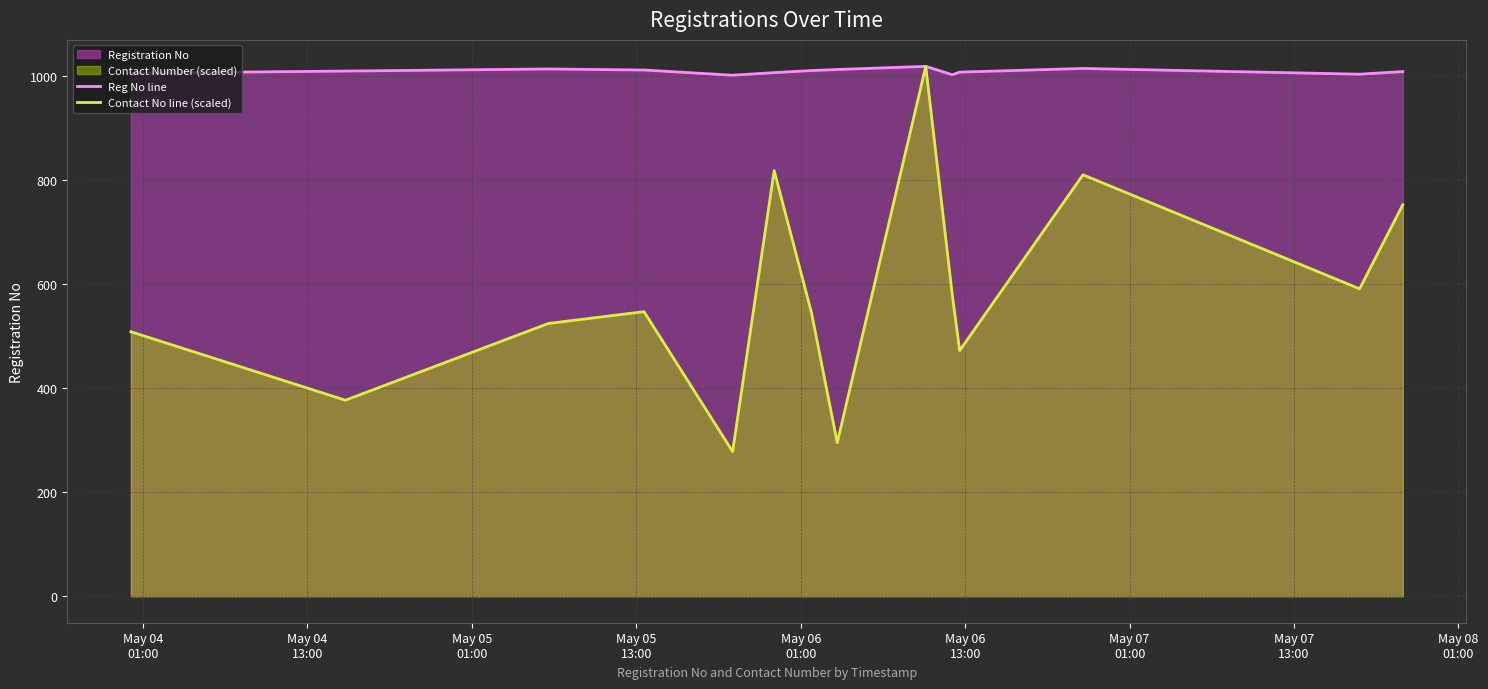

Which series has the widest spread of values?

Contact No line (scaled)